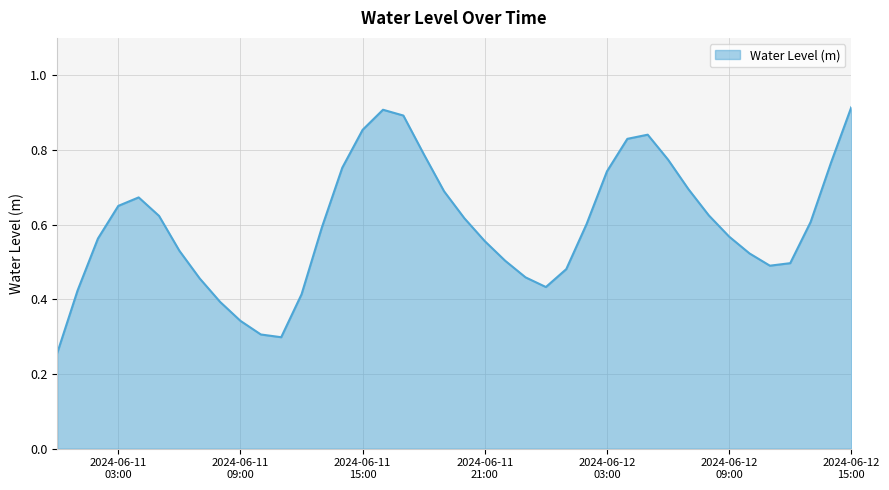

Does the chart have visible grid lines?

Yes